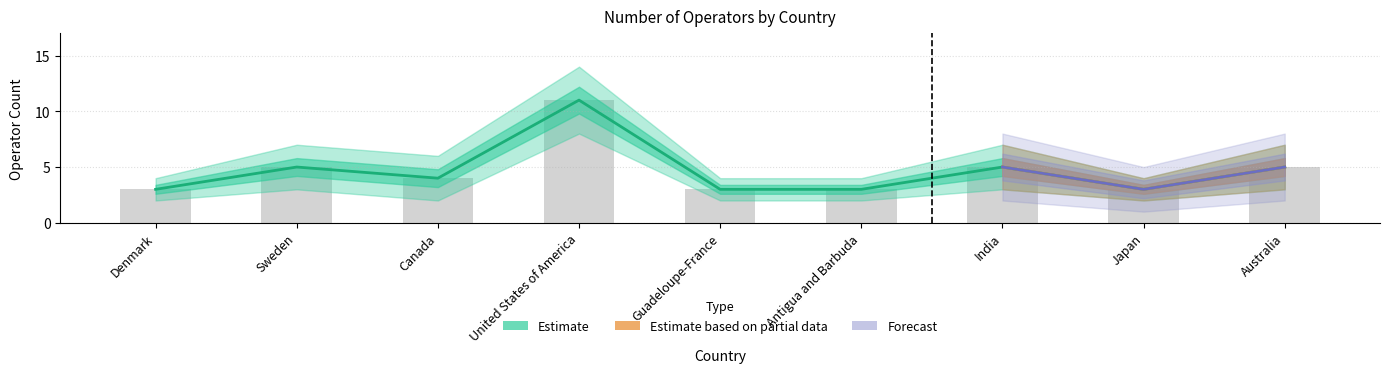

How many values in the Operator Count series are below 4?

4